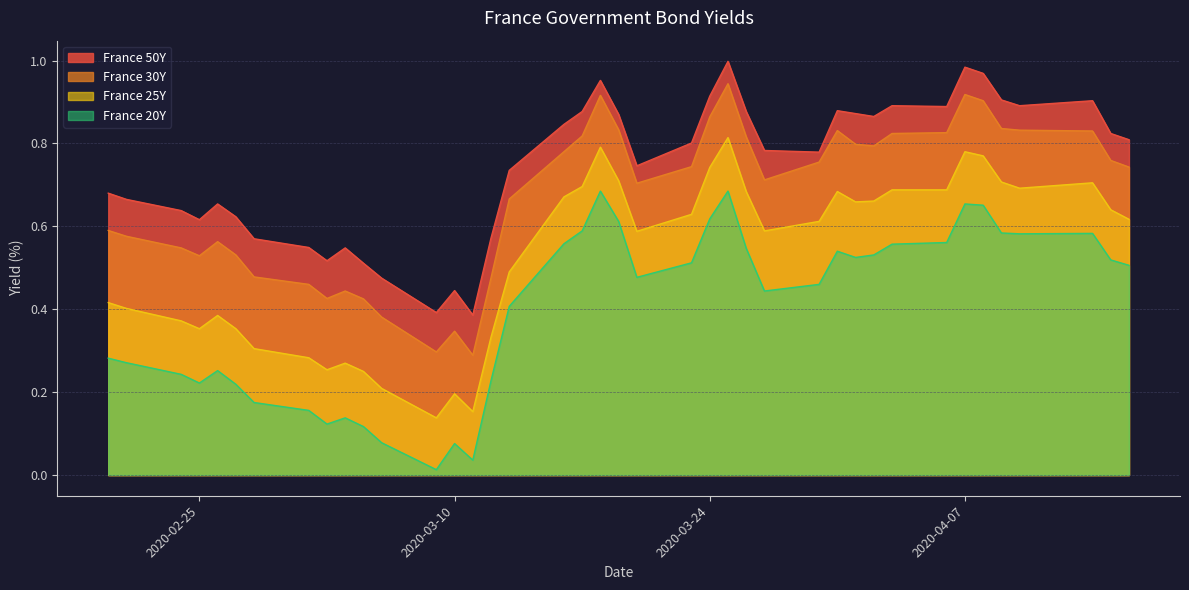

Rank the series by their maximum value, from highest to lowest.

France 50Y, France 30Y, France 25Y, France 20Y